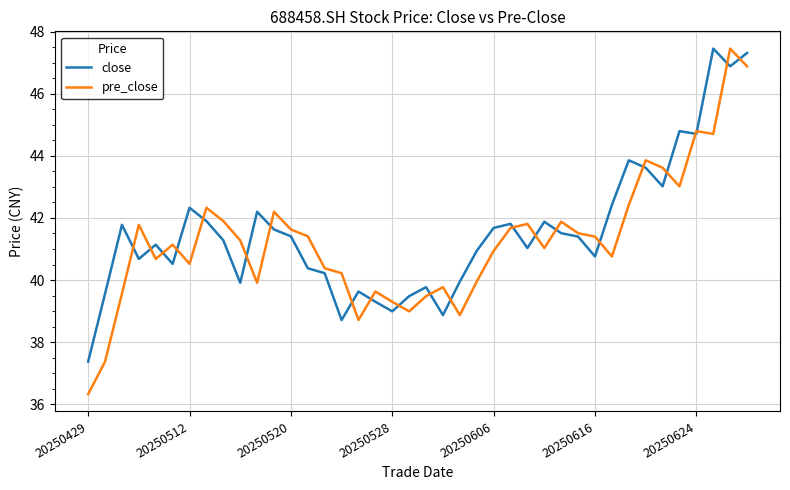

What is the highest value of the close series?

47.5